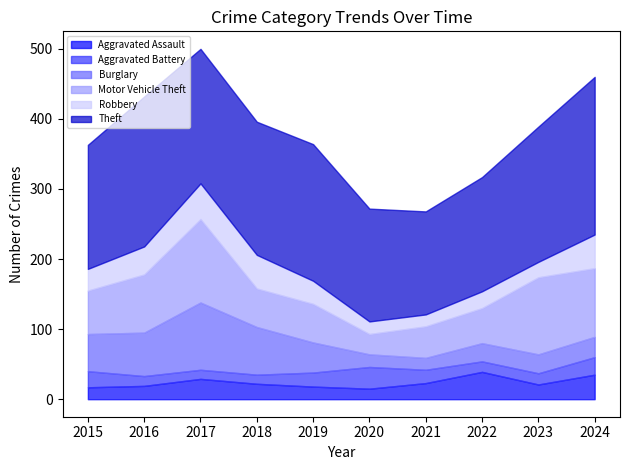

What are all the series names shown in the legend?

Aggravated Assault, Aggravated Battery, Burglary, Motor Vehicle Theft, Robbery, Theft